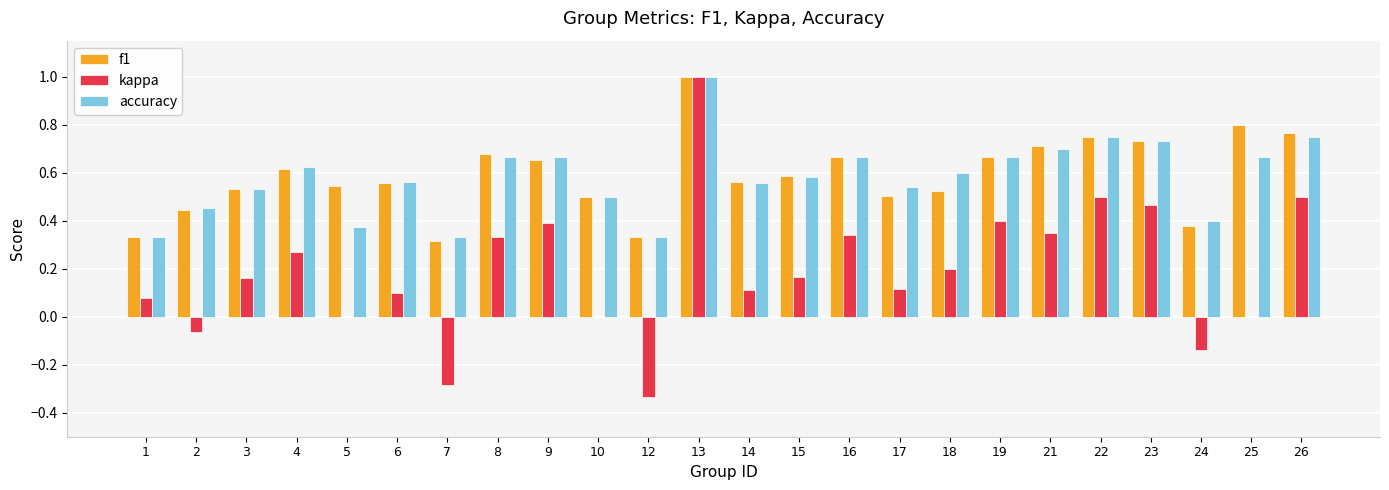

Between 3 and 19, which series saw the biggest shift?

kappa